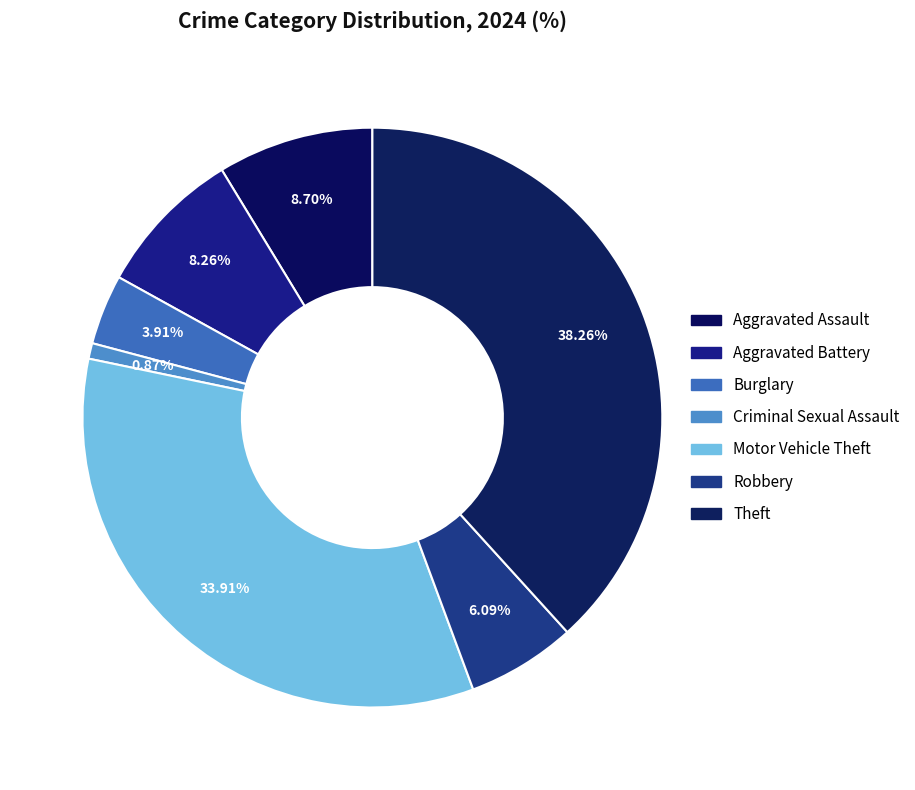

Count the number of slices in the pie.

7